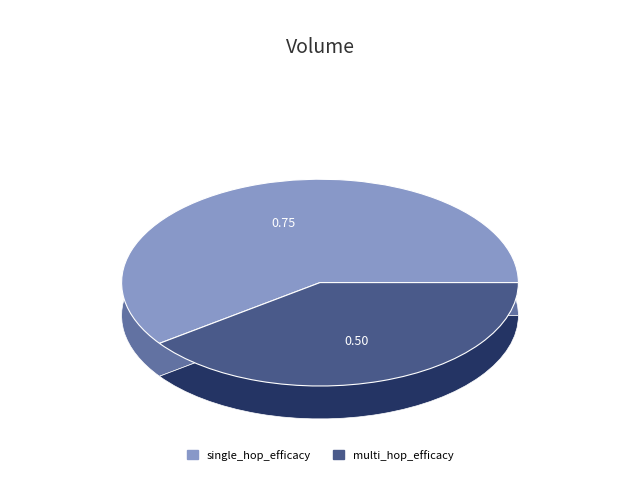

Is single_hop_efficacy the majority of the pie?

Yes